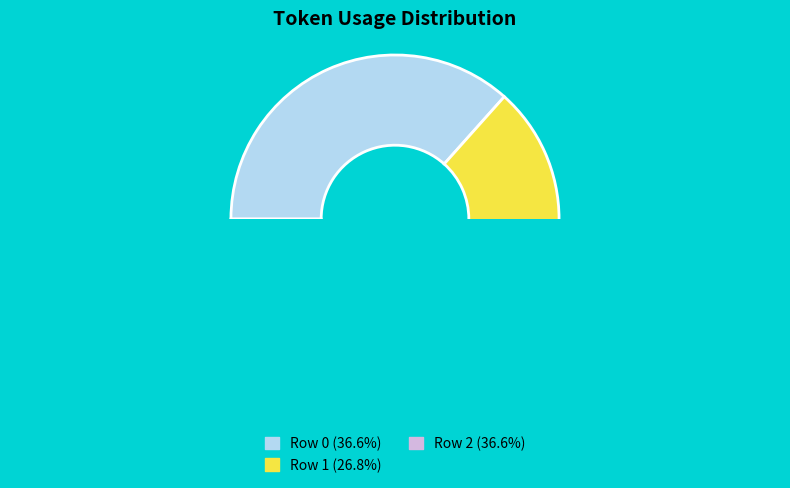

To the nearest percent, what is the combined percentage of 1 and 0?

63%